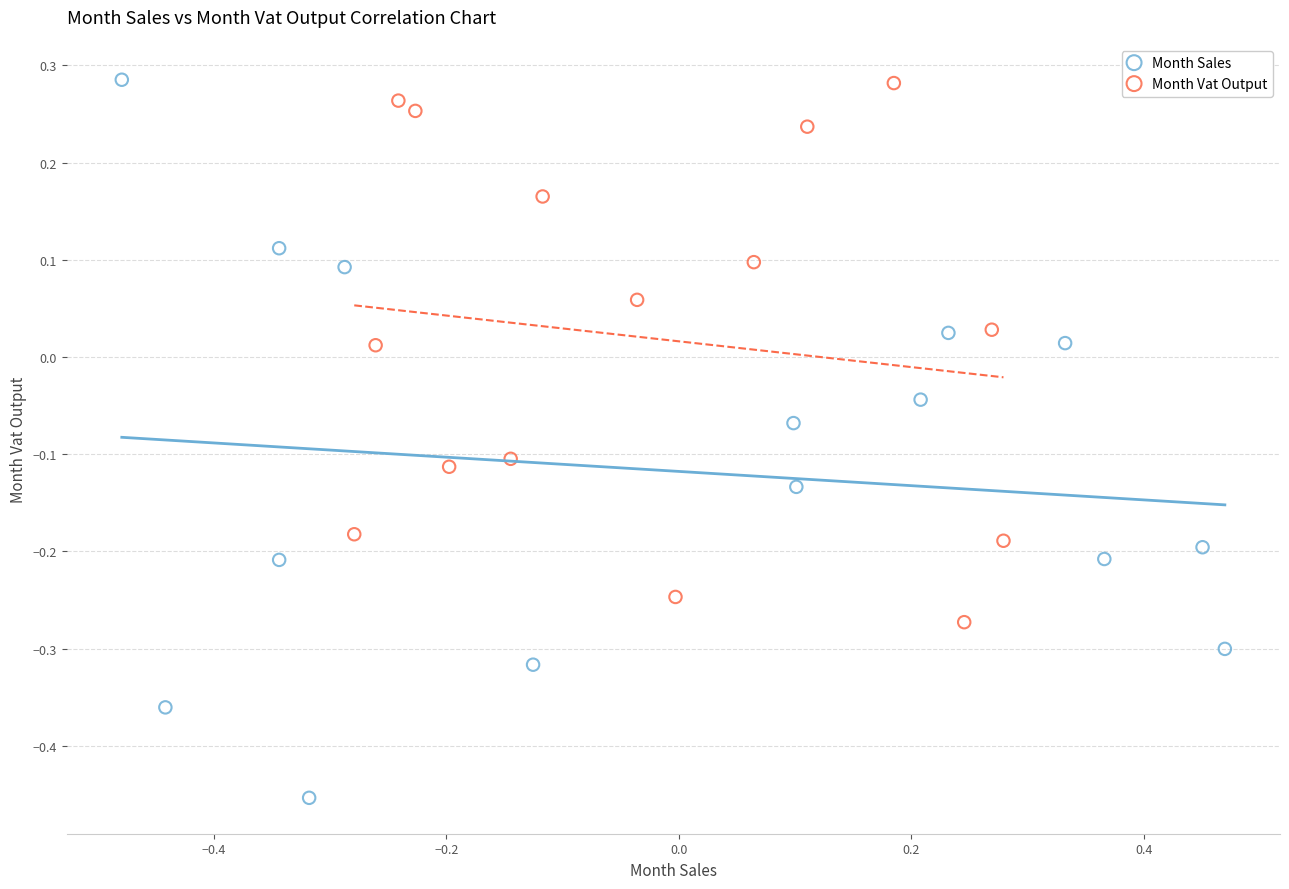

Which series has the widest spread of Y values?

Month Sales